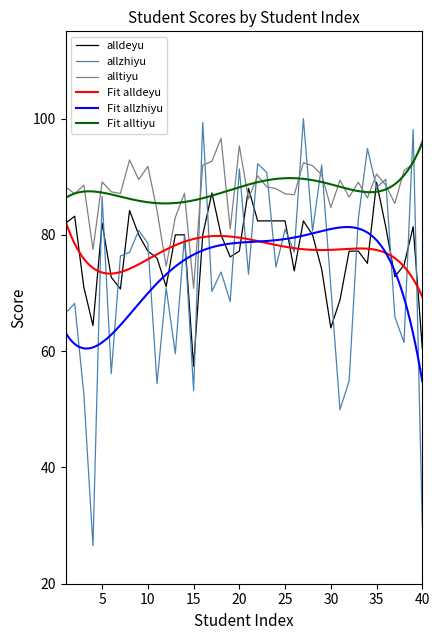

What is the approximate value of alldeyu at 10?

77.2